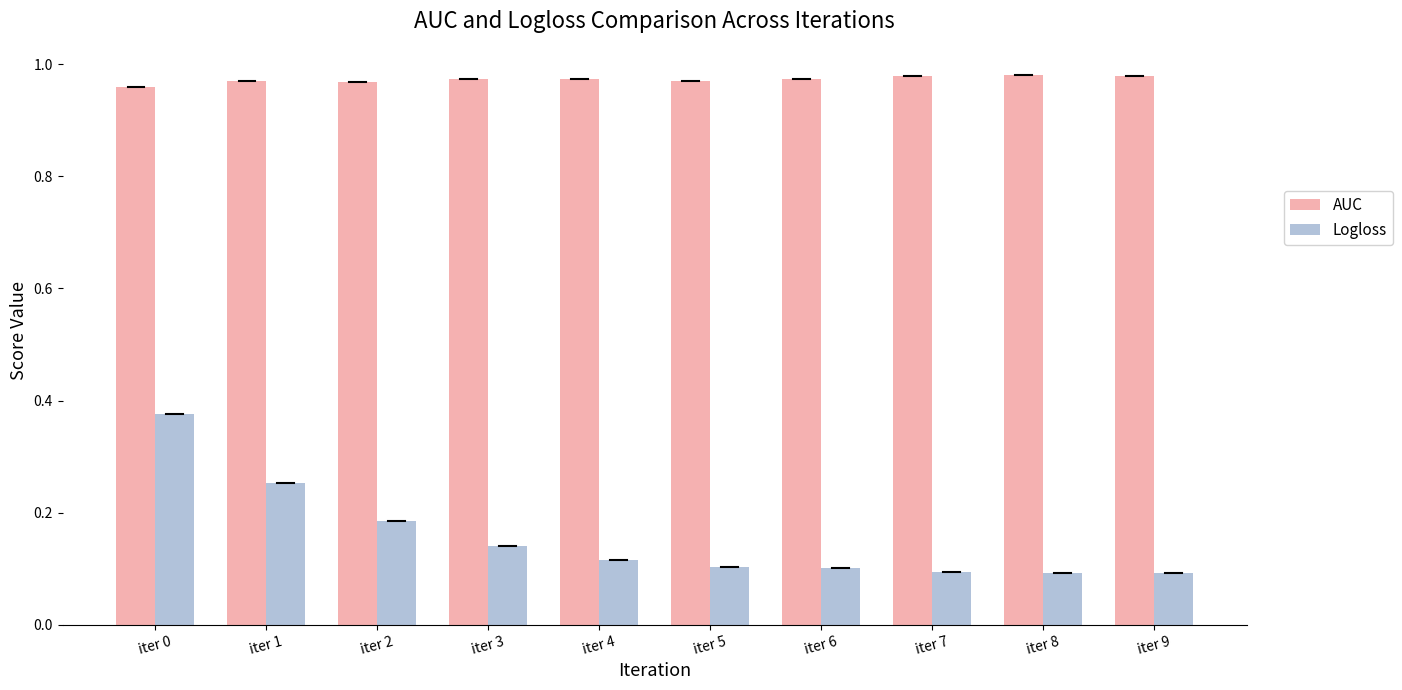

Which category has the highest value in the Logloss series?

iter 0